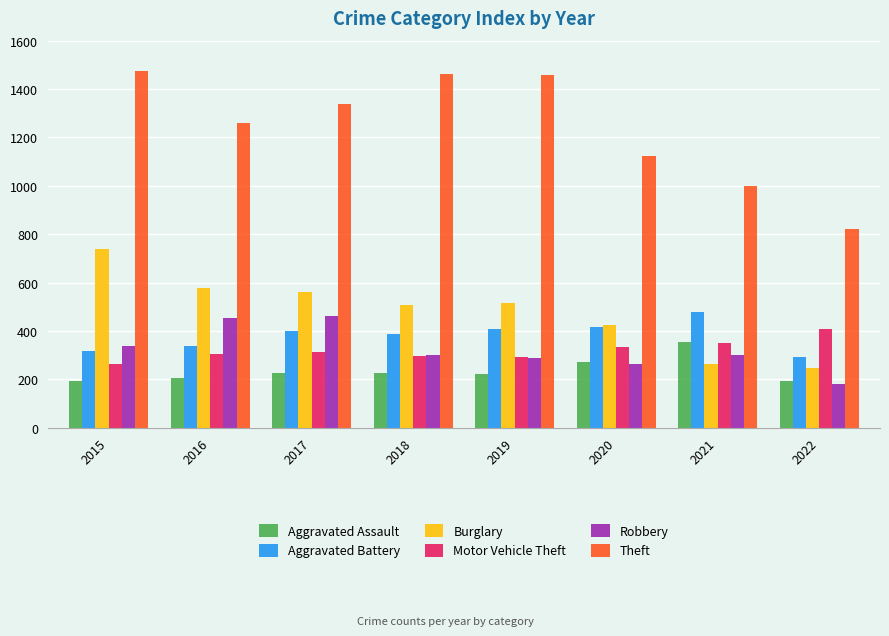

List the series in order of their peak value, lowest first.

Aggravated Assault, Motor Vehicle Theft, Robbery, Aggravated Battery, Burglary, Theft